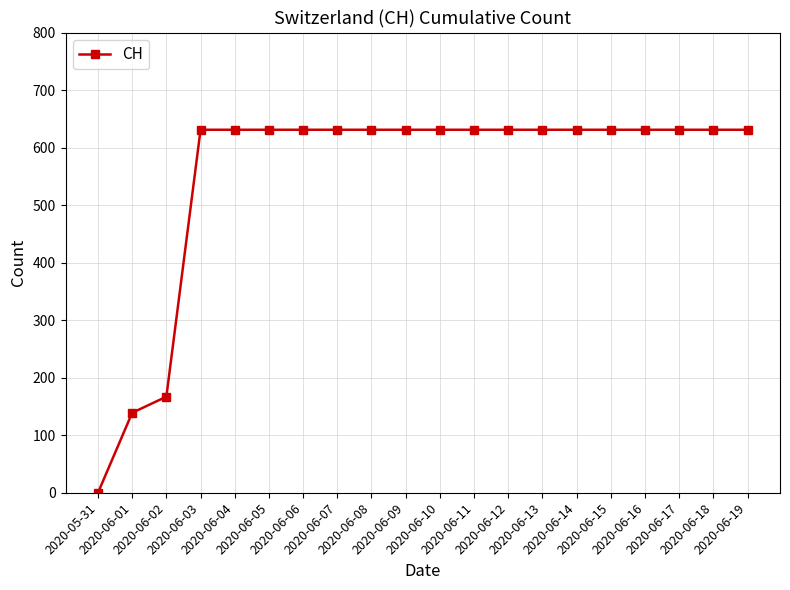

Is it true that the value at 2020-06-05 is 631?

True